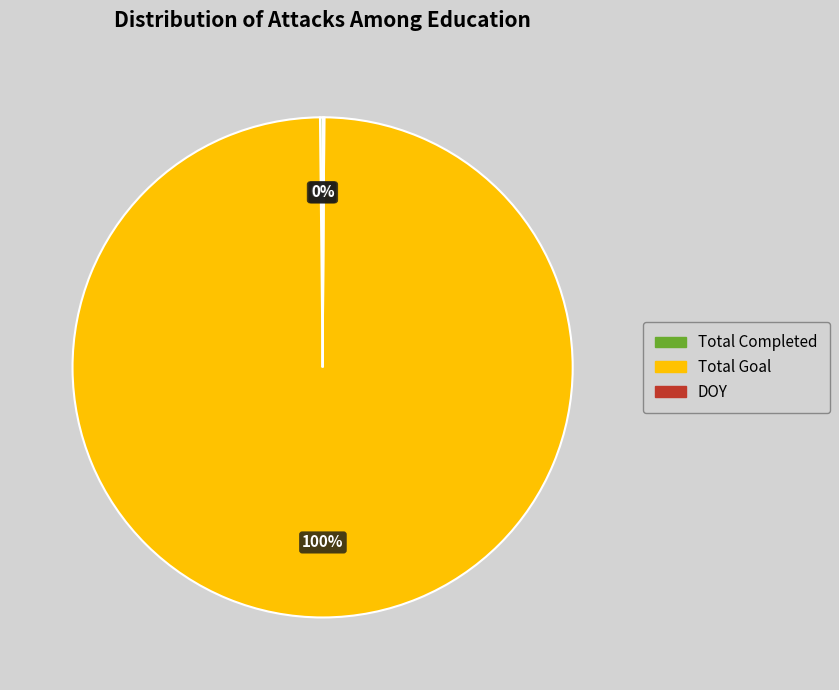

To the nearest percent, what is the difference between the largest and smallest slice percentages?

100%